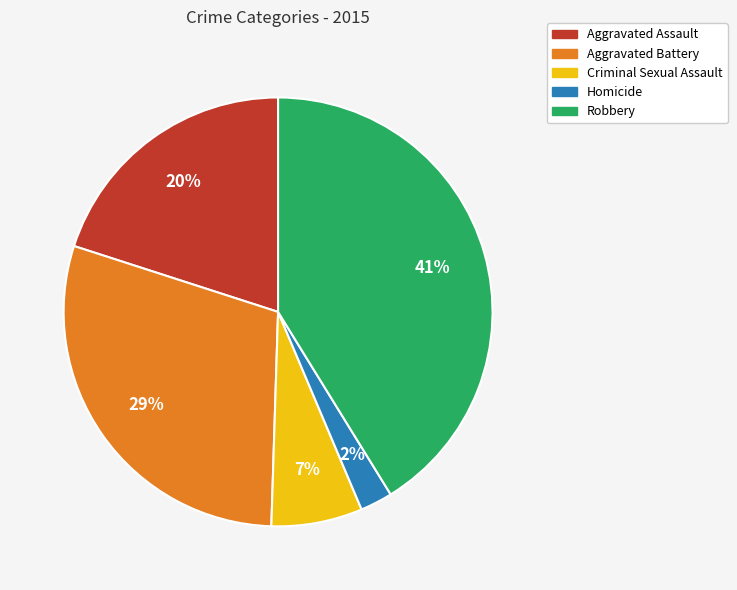

Rank the categories by value from highest to lowest.

Robbery, Aggravated Battery, Aggravated Assault, Criminal Sexual Assault, Homicide